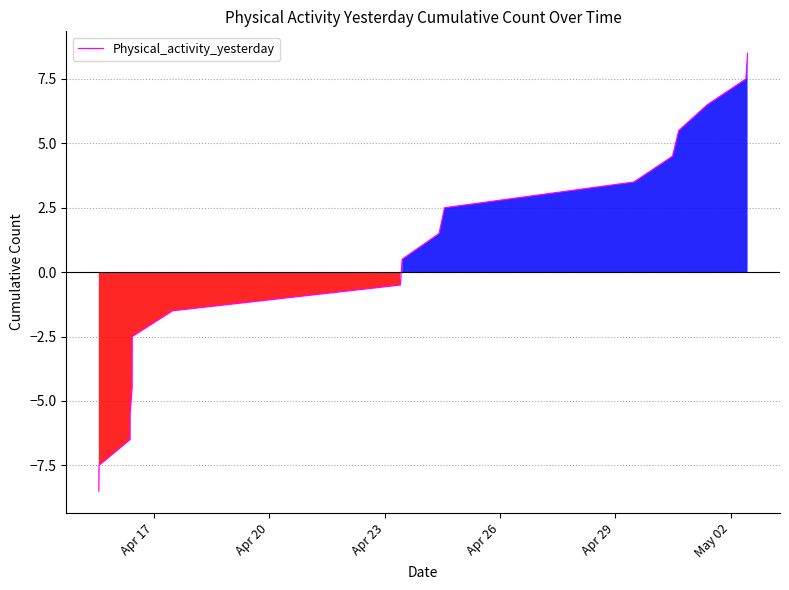

Reading left to right, extract all data points from this chart.

-8.5	-7.5	-6.5	-5.5	-4.5	-3.5	-2.5	-1.5	-0.5	0.5	1.5	2.5	3.5	4.5	5.5	6.5	7.5	8.5